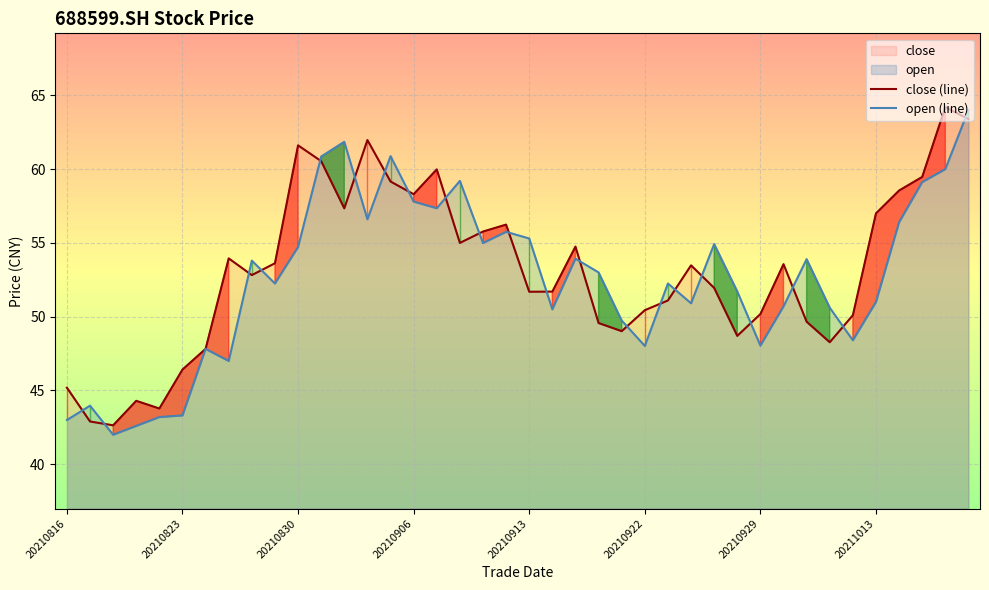

How many lines are shown in the chart?

2